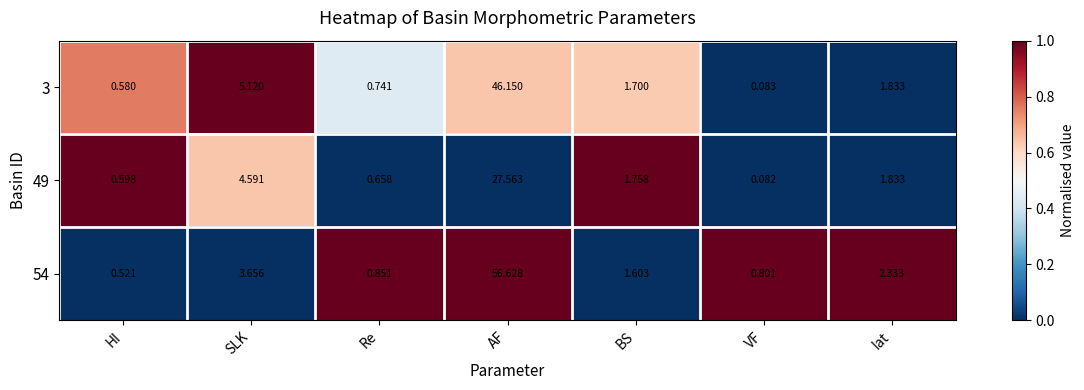

Which series has the widest spread of values?

54